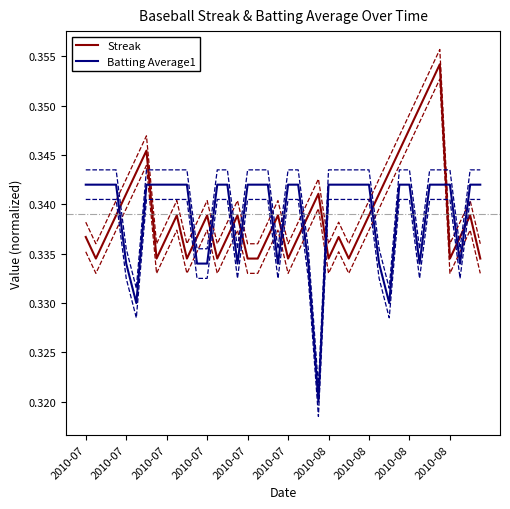

What are all the series names shown in the legend?

Streak, Batting Average1